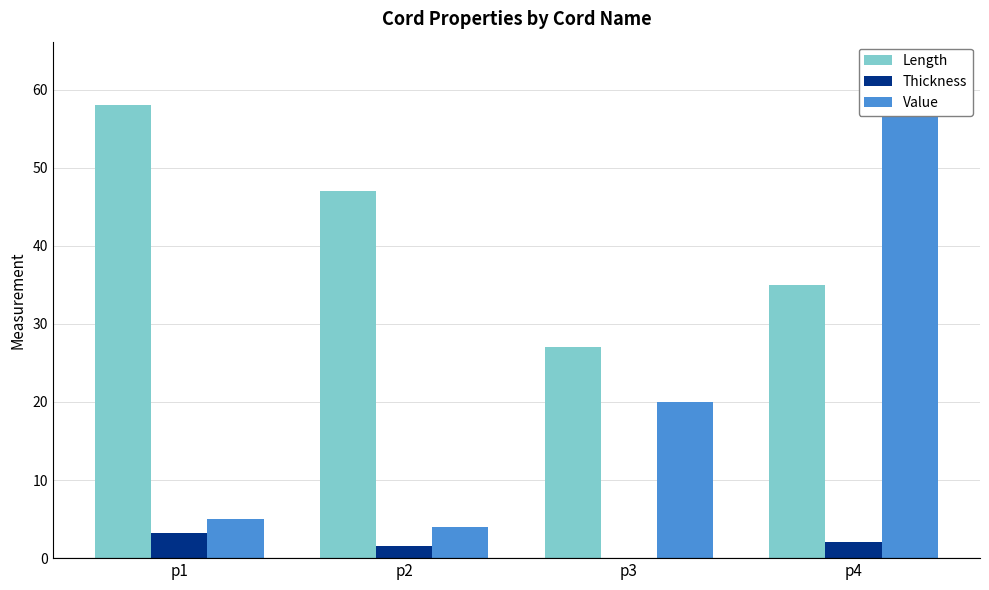

At which category is the sum across all series the highest?

p4